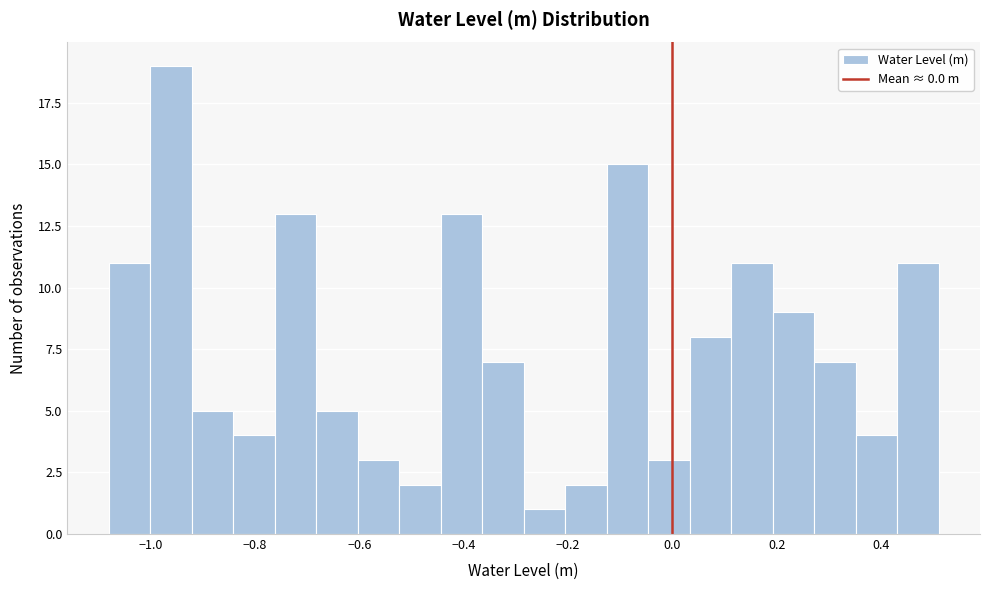

Around what value on the x-axis is the tallest bar? Give the approximate position of its centre, as read against the axis.

-0.96